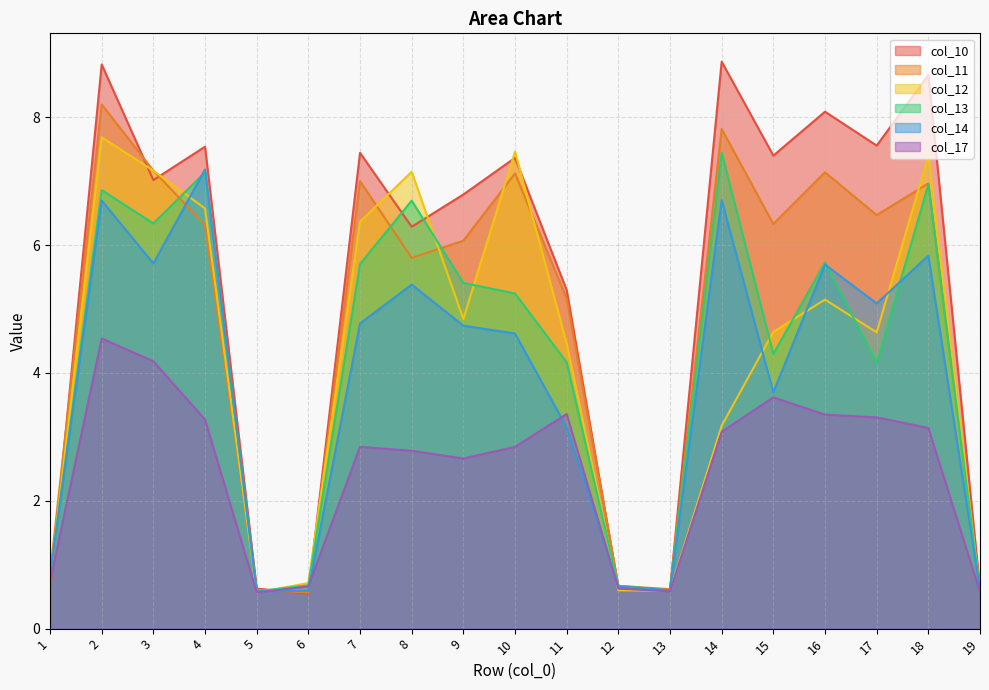

After their last crossing, which series has the higher values: col_12 or col_14?

col_14